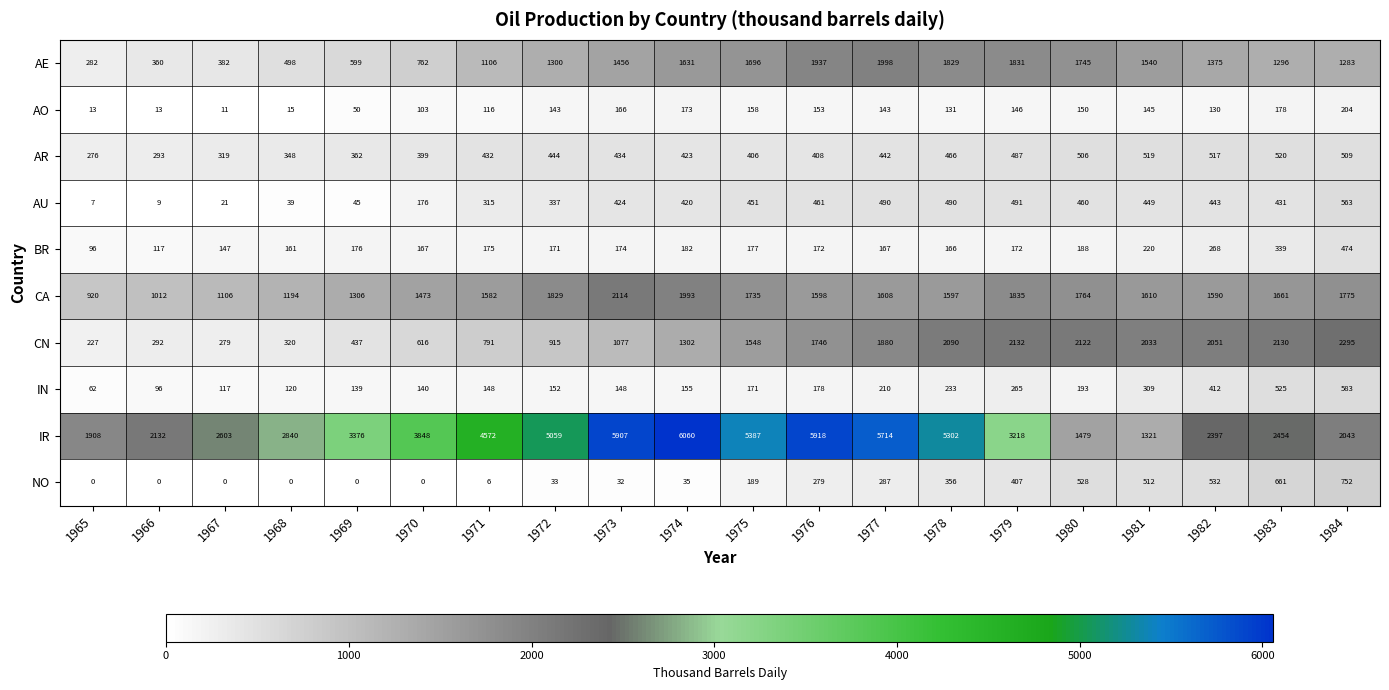

Rank the series at 1980 from lowest to highest value.

AO, BR, IN, AU, AR, NO, IR, AE, CA, CN